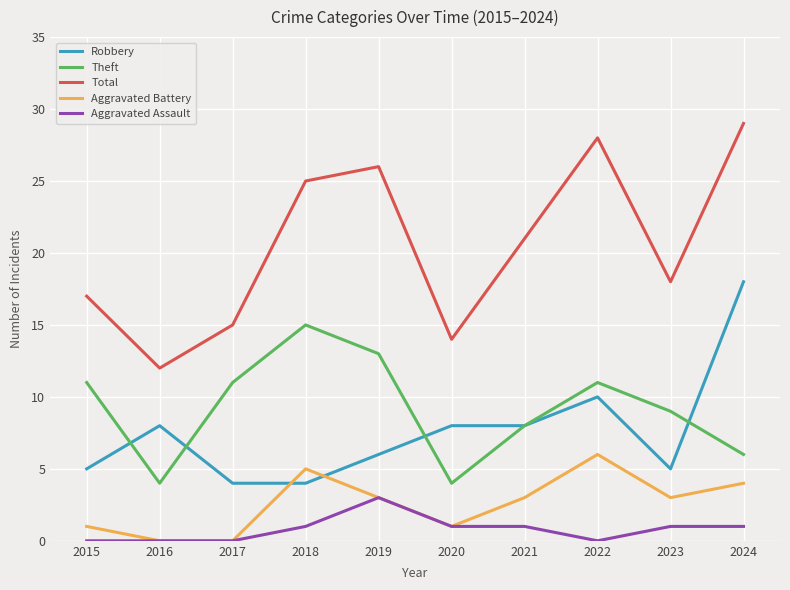

True or false: Theft and Aggravated Assault intersect in this chart.

False